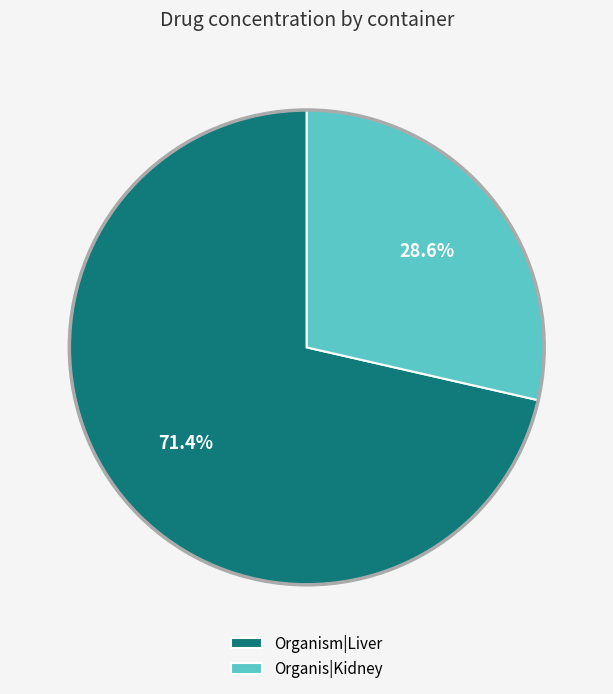

True or false: Organism|Liver accounts for 71% of the total.

True